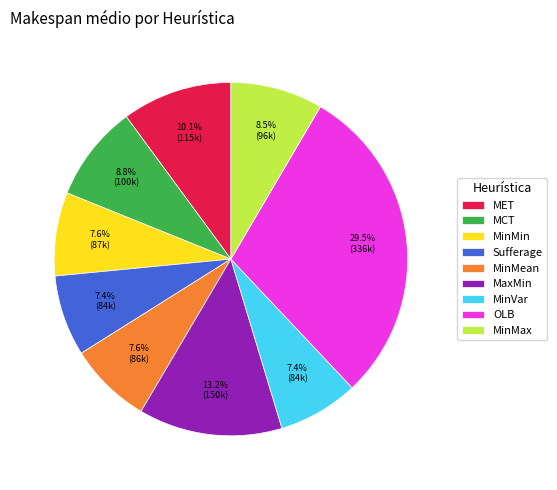

To the nearest percent, what is the average slice percentage?

11%